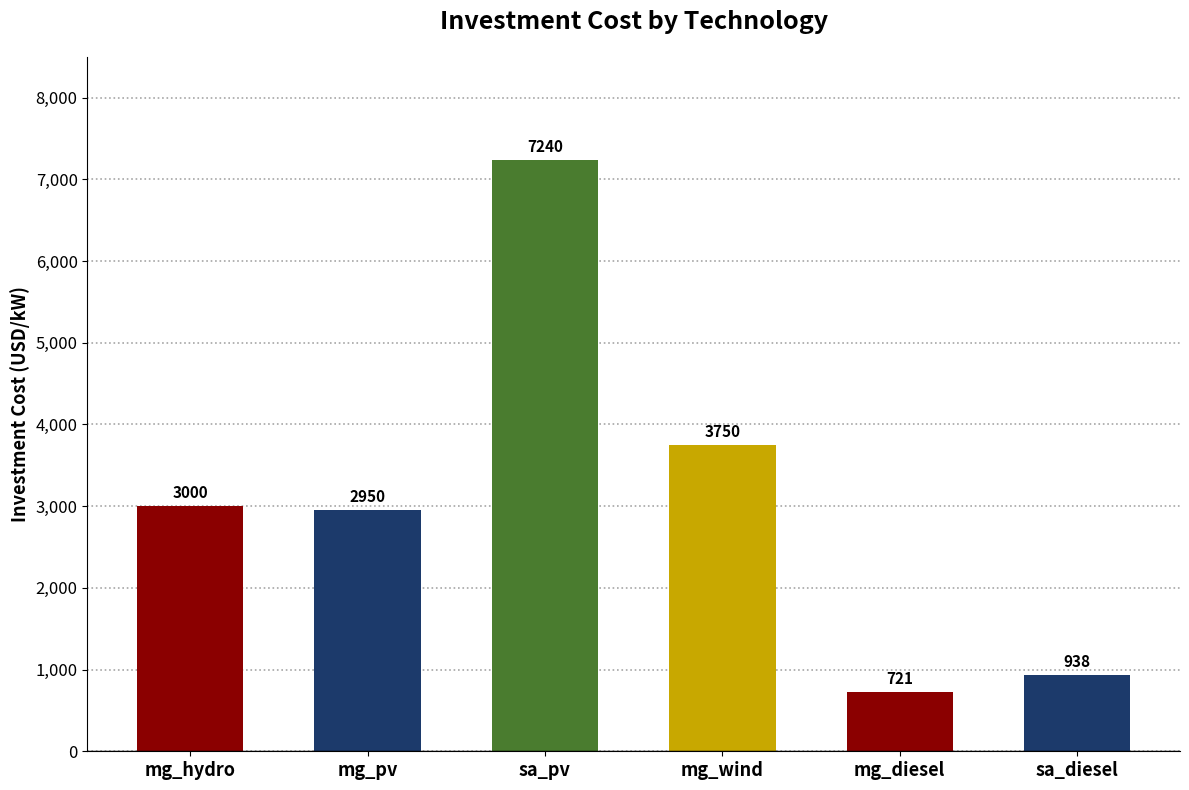

Which has a higher value, sa_pv or mg_pv?

sa_pv